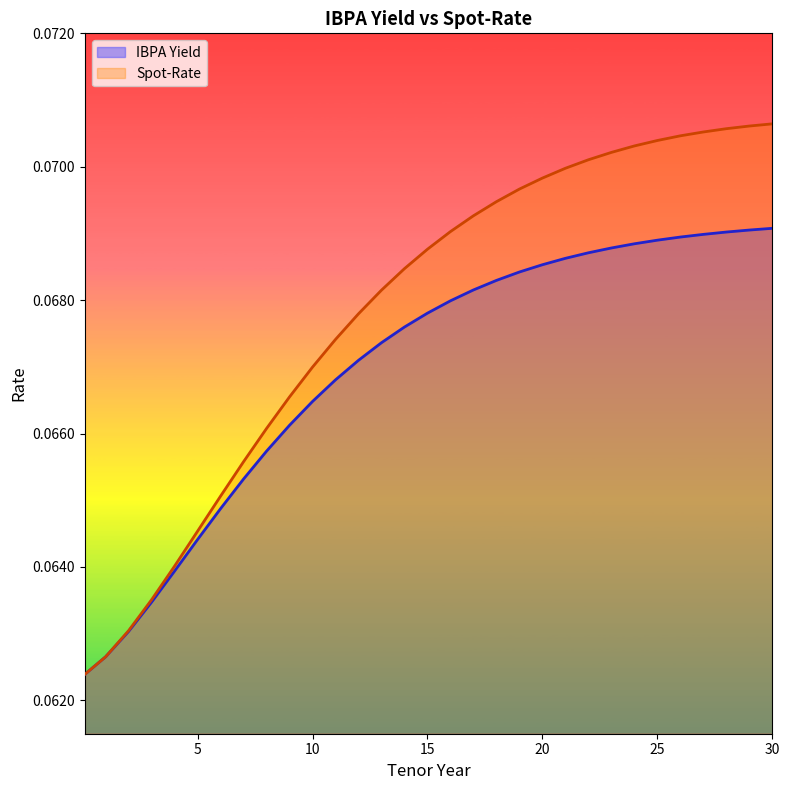

True or false: Spot-Rate and IBPA Yield cross at least once.

False